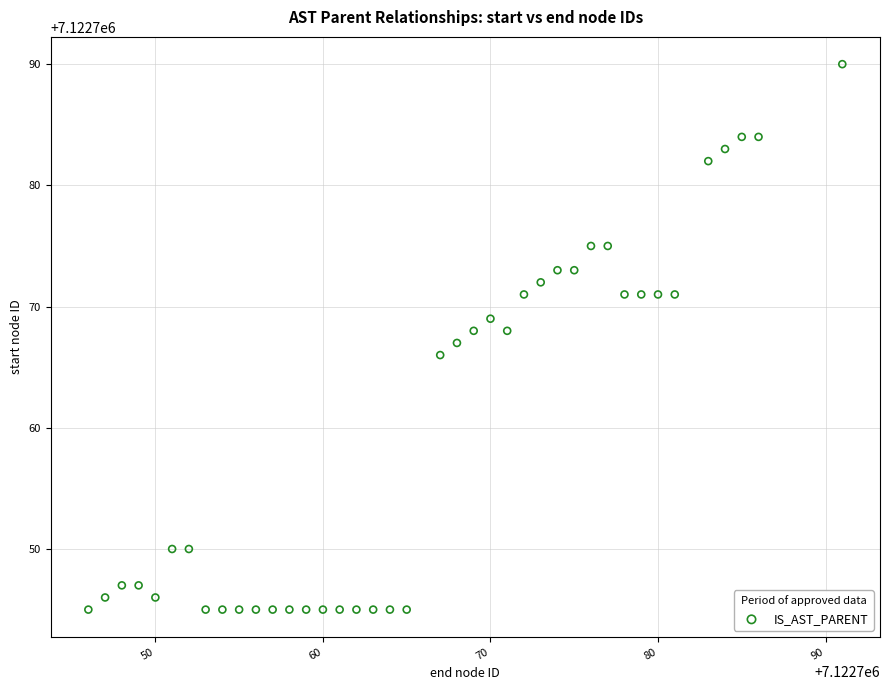

What is the range of Y values (max minus min)?

45